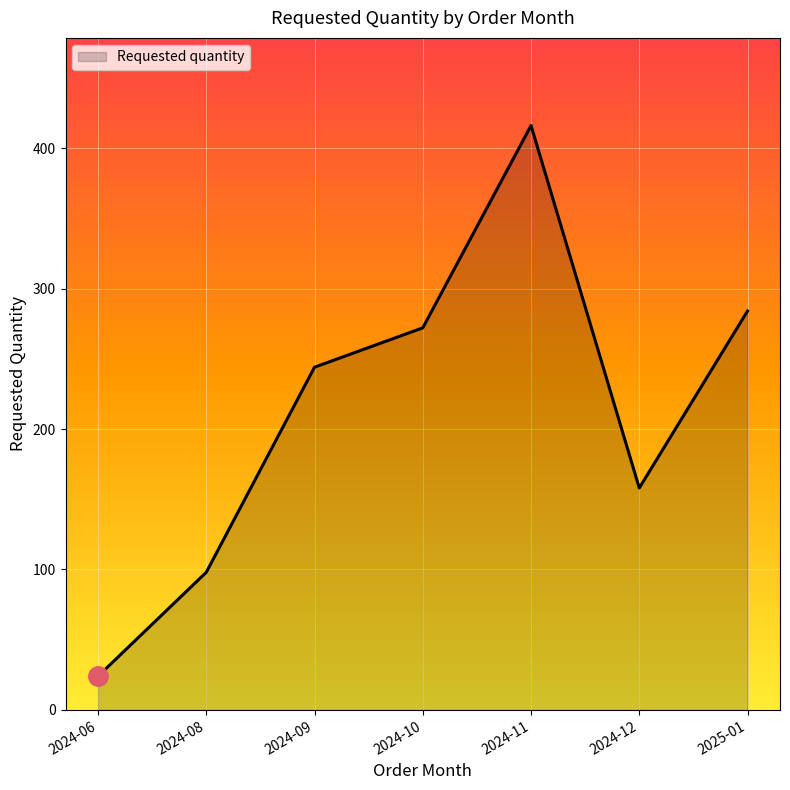

Rank the categories by value from lowest to highest.

2024-06, 2024-08, 2024-12, 2024-09, 2024-10, 2025-01, 2024-11